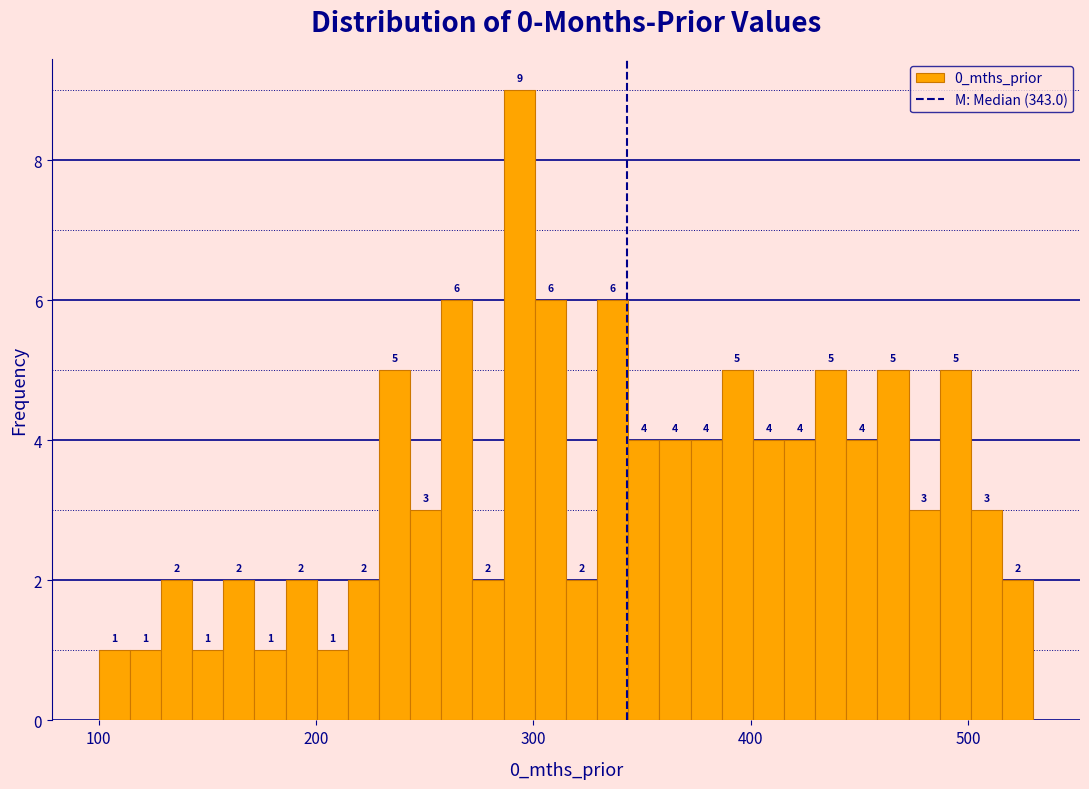

Around what value on the x-axis is the tallest bar? Give the approximate position of its centre, as read against the axis.

290